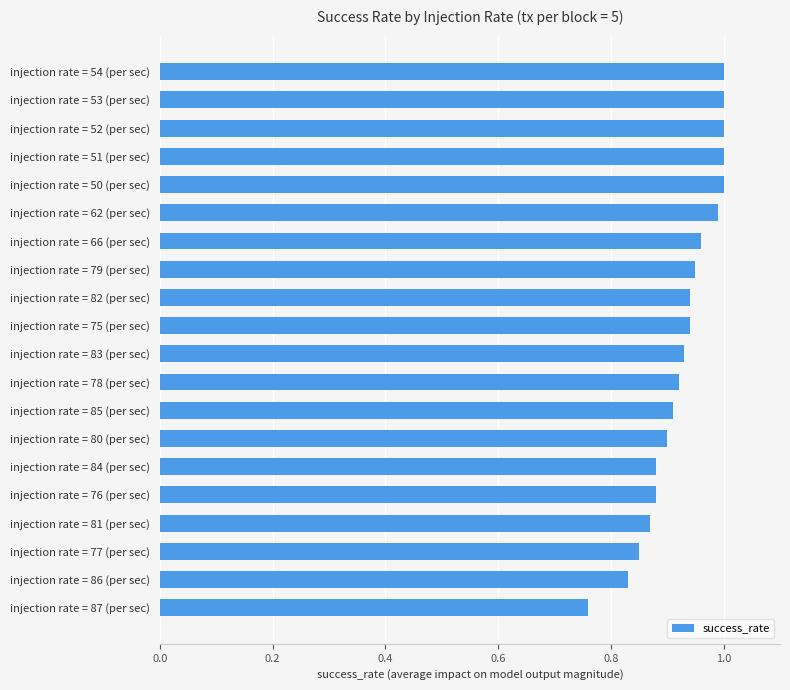

What is the sum of all values?

18.5